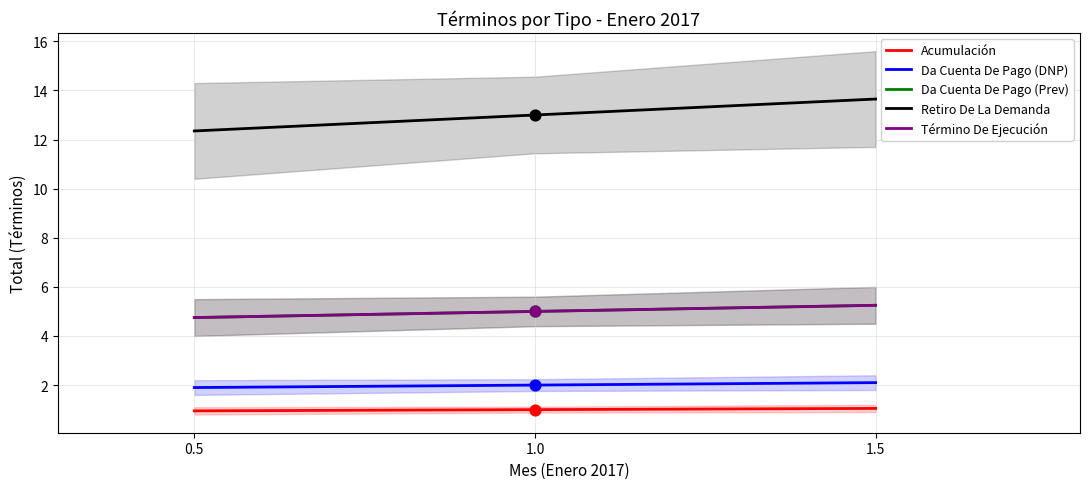

Which series contains the lowest Y value?

Acumulación